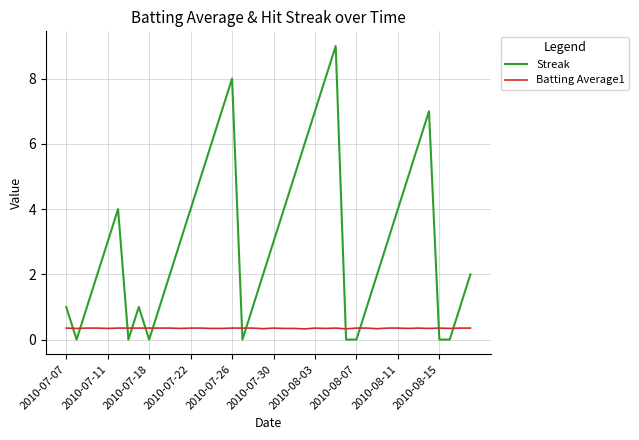

True or false: Batting Average1 and Streak intersect in this chart.

True